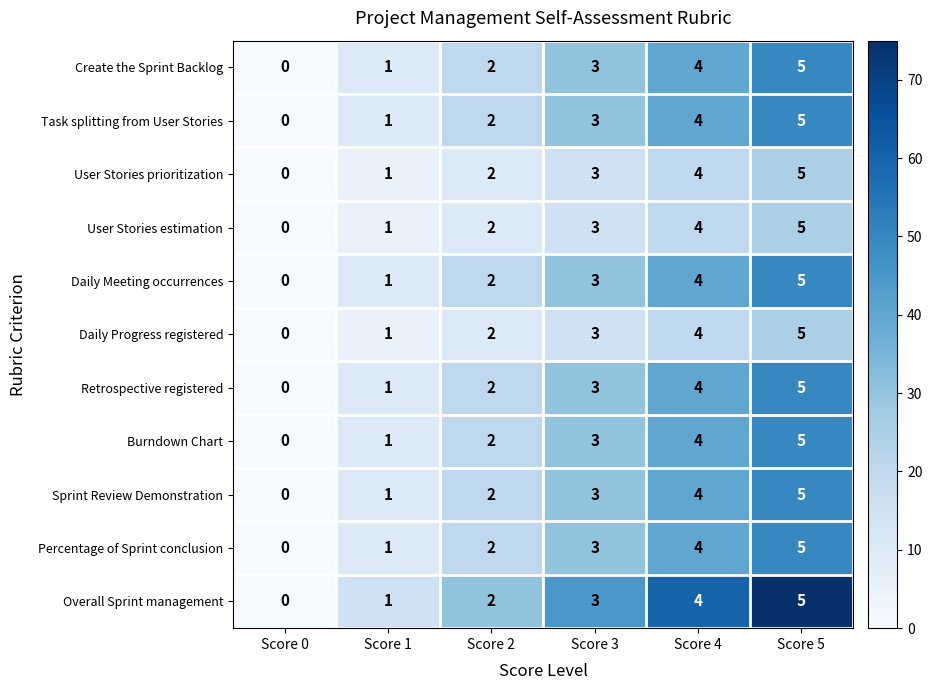

Count the number of data series in this chart.

11